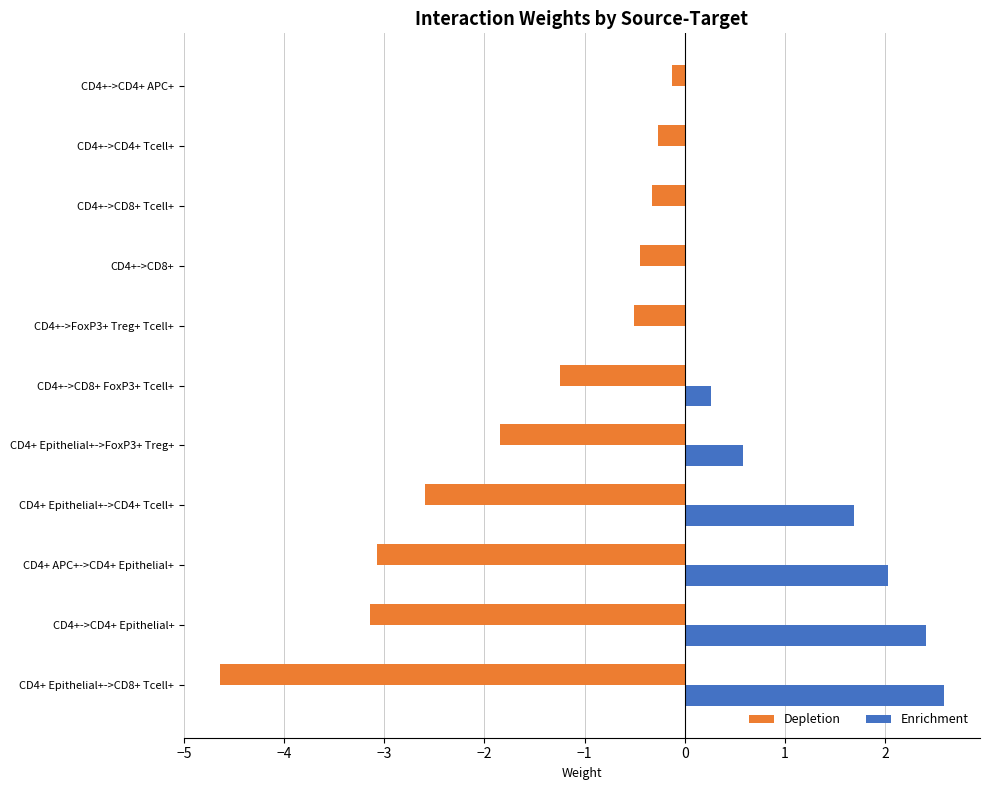

Between CD4+ Epithelial+->CD8+ Tcell+ and CD4+->CD4+ Tcell+, which series saw the biggest shift?

Depletion